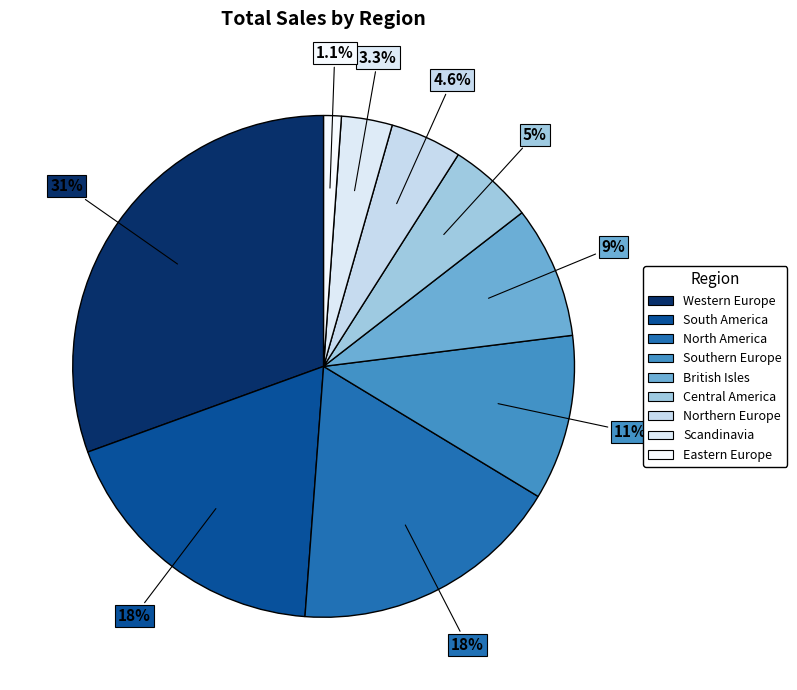

Is British Isles the majority of the pie?

No